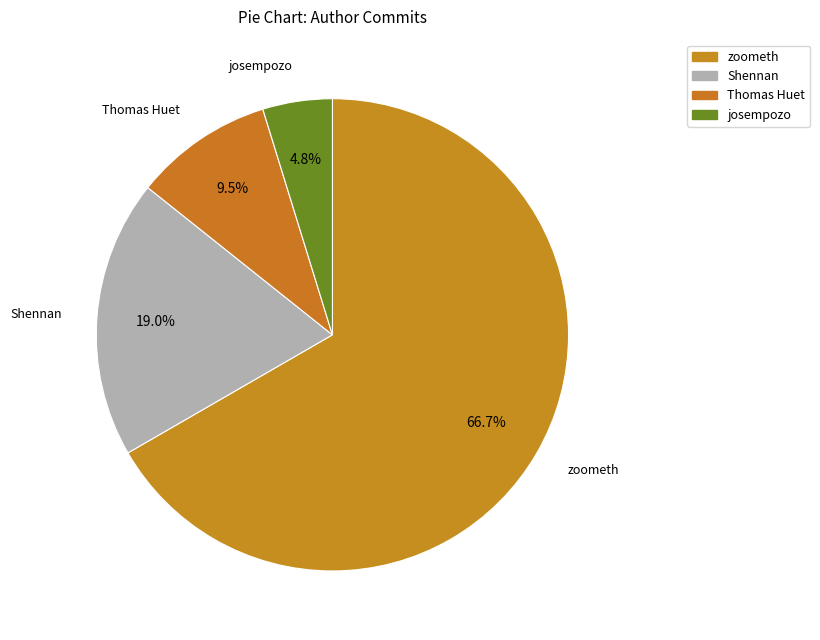

How many segments does this pie chart have?

4